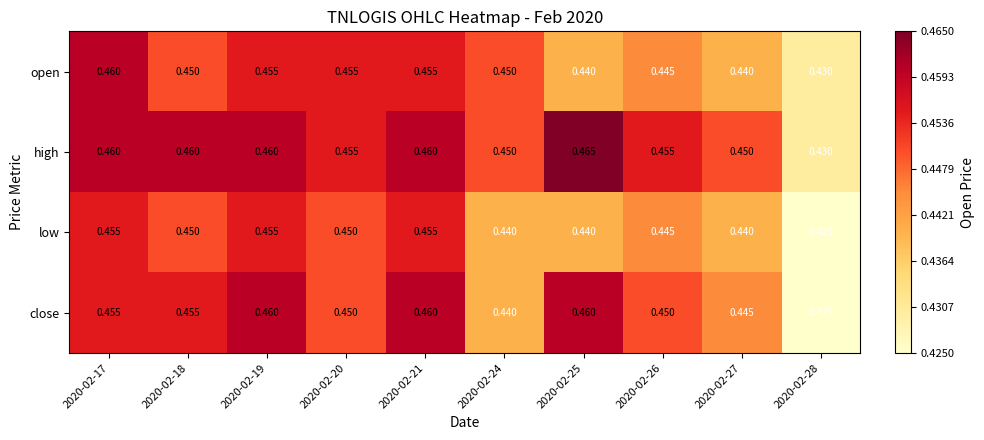

How many data points does each series have?

10